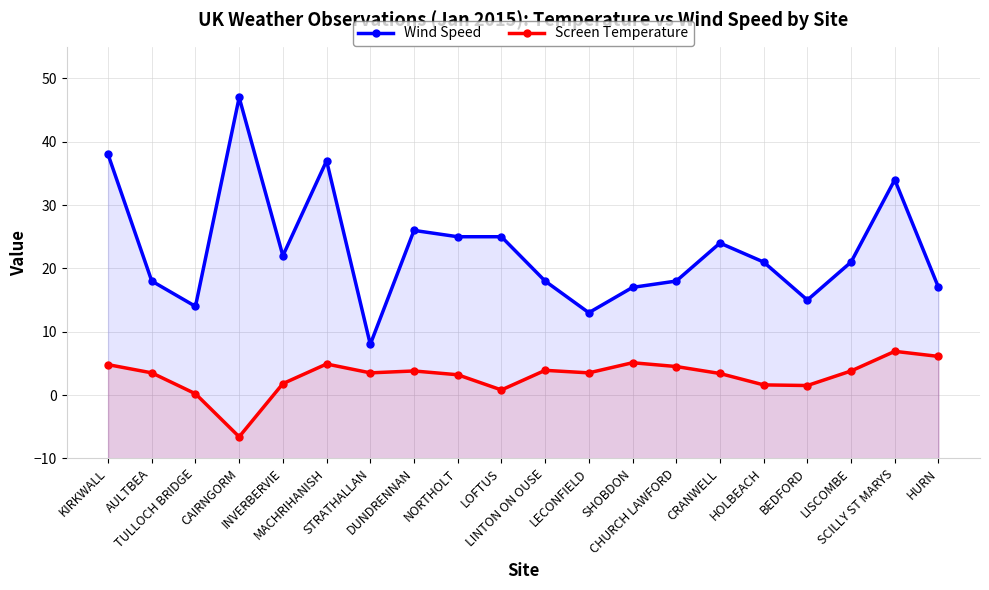

How many values in the Screen Temperature series exceed 3?

14